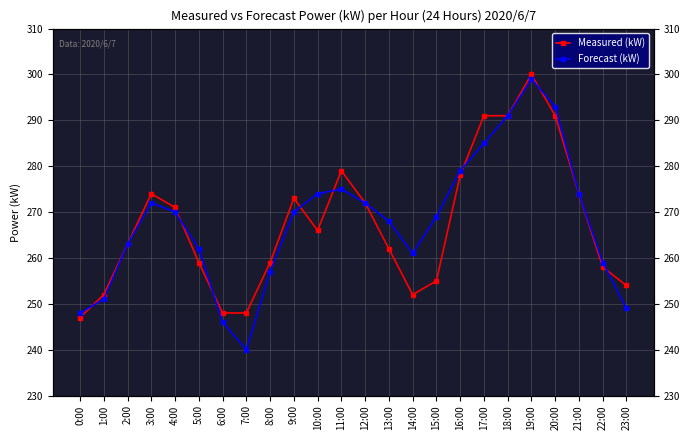

What is the minimum value for Measured (kW)?

247